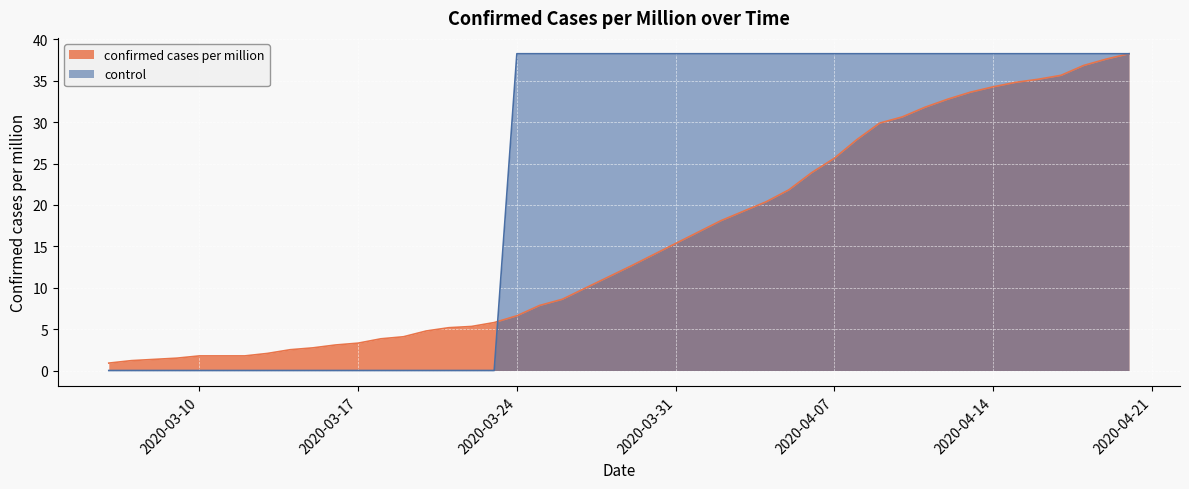

Is it true that control equals 38.3 at 2020-03-29?

True